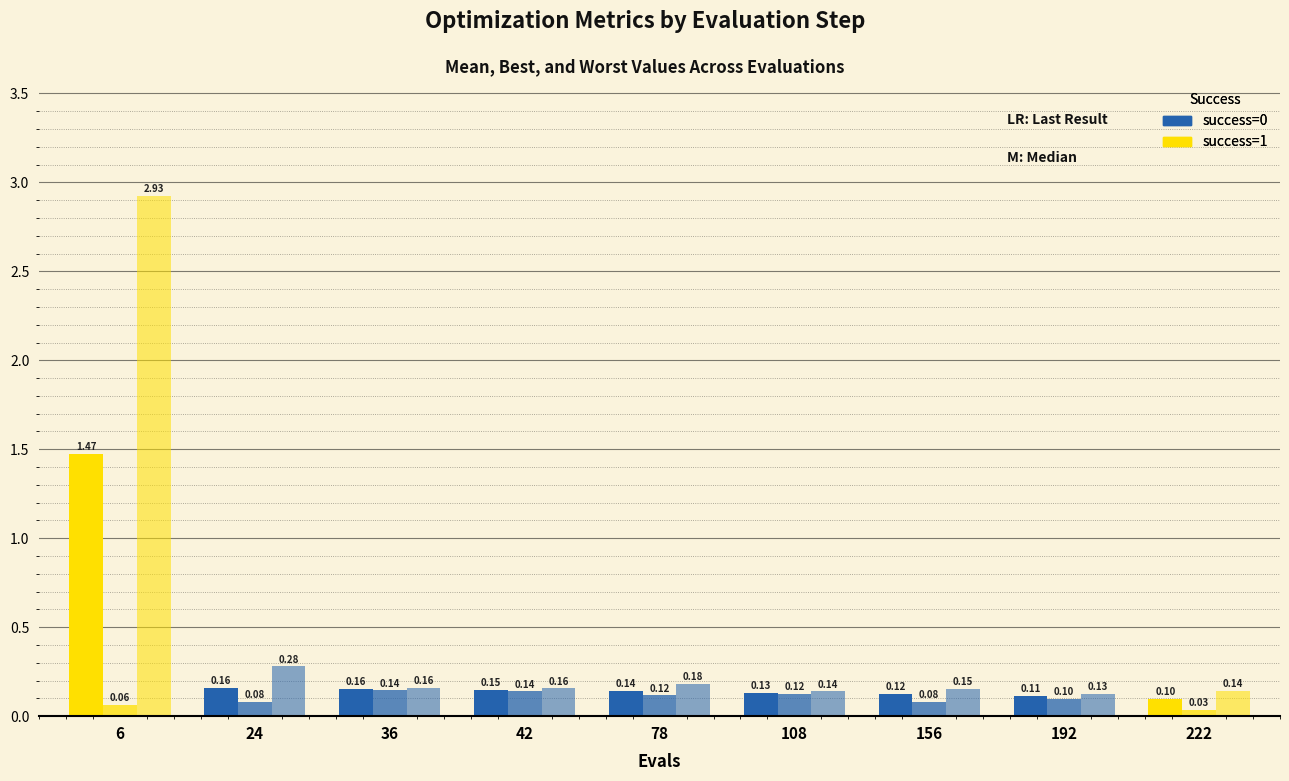

What is the greatest value displayed?

2.9